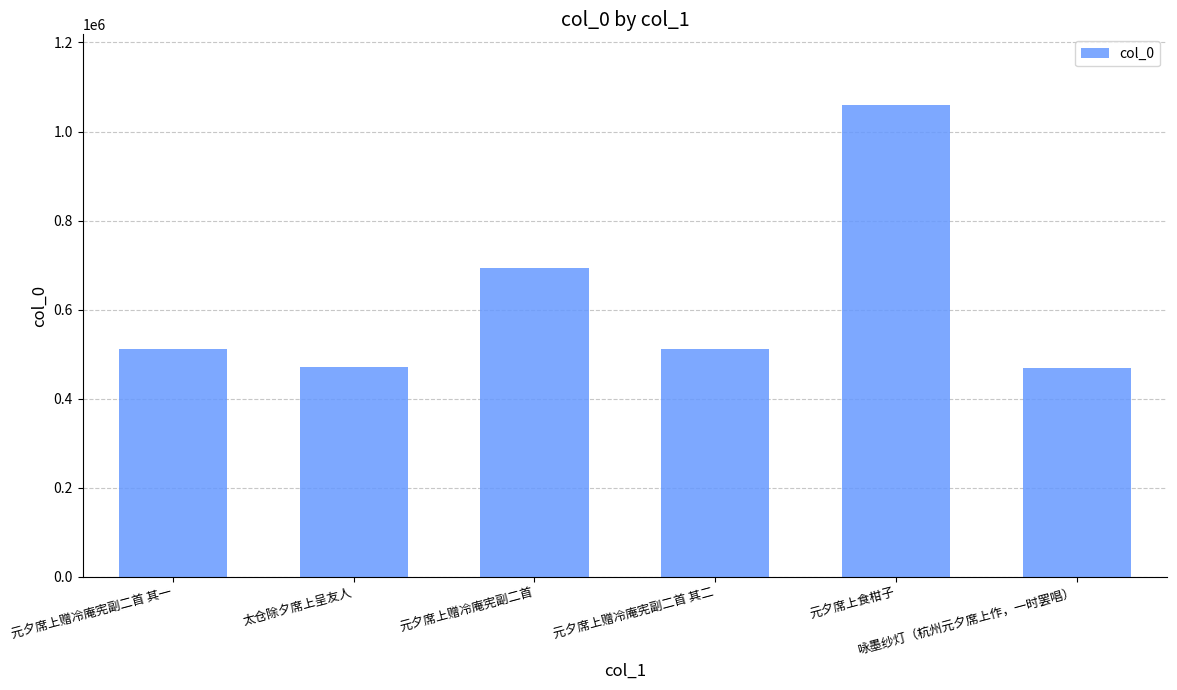

What is the greatest value displayed?

1059322